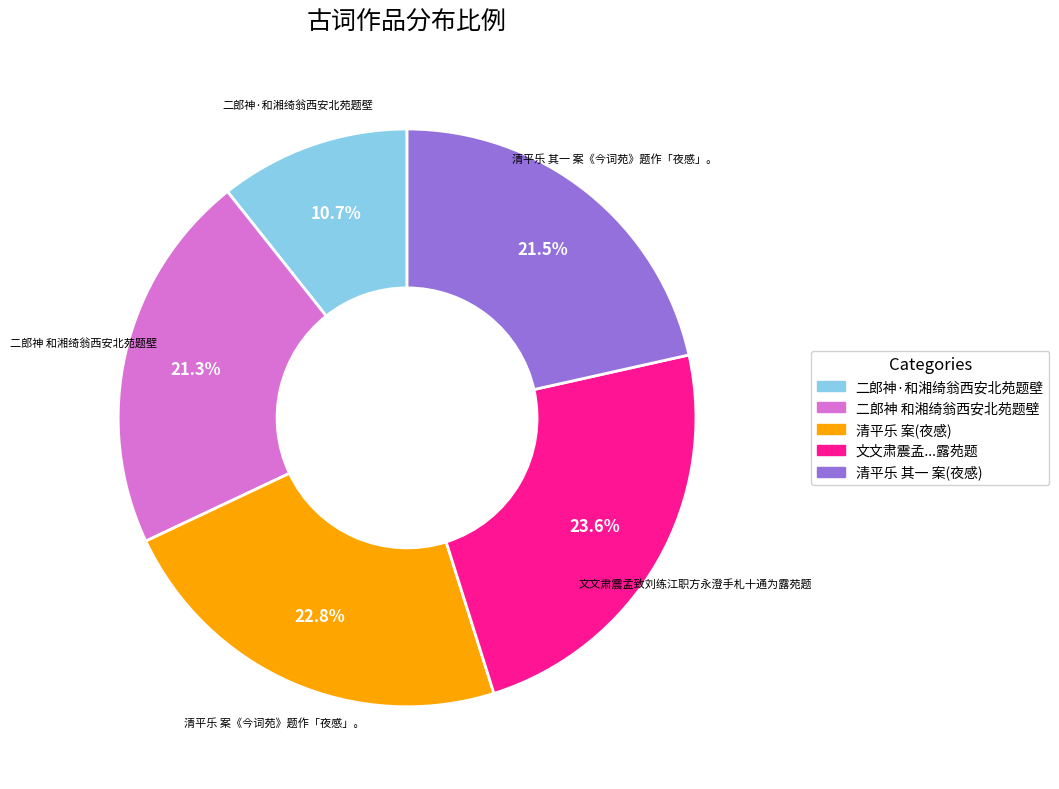

To the nearest percent, what portion does 清平乐 案《今词苑》题作「夜感」。 represent?

23%